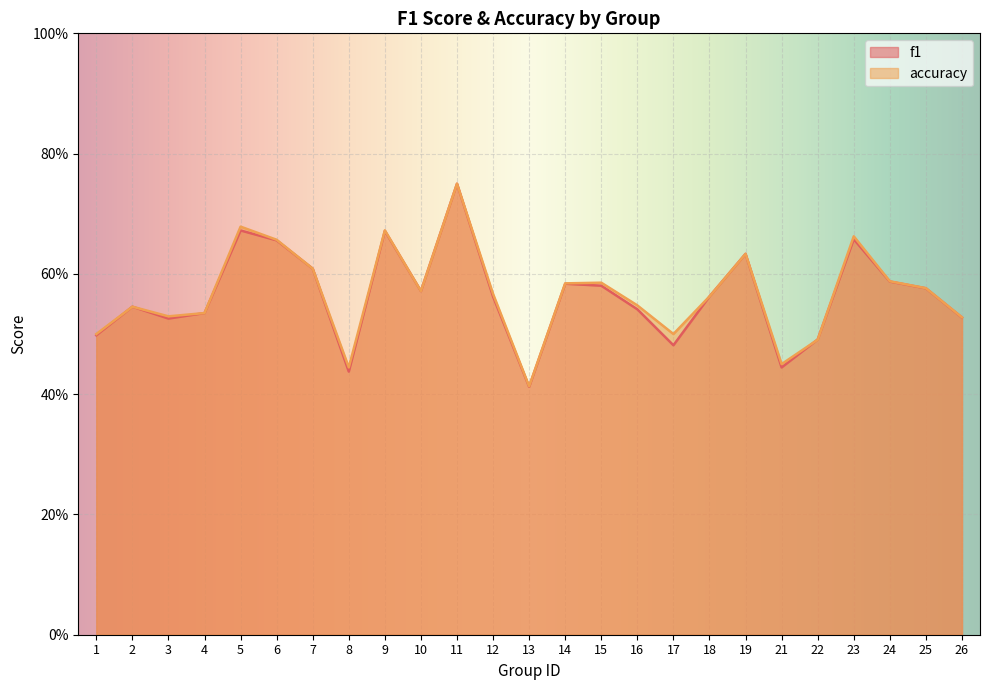

The value of f1 at 15 is 0.9. True or false?

False